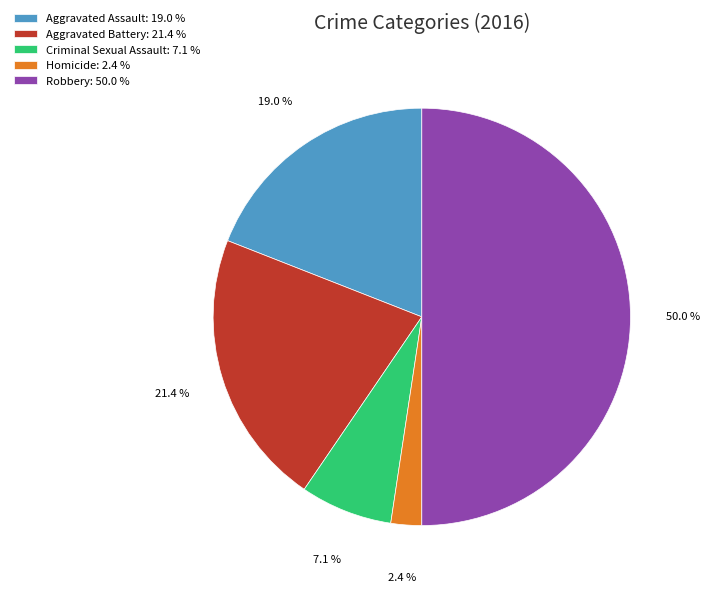

Rank the categories by value from lowest to highest.

Homicide, Criminal Sexual Assault, Aggravated Assault, Aggravated Battery, Robbery